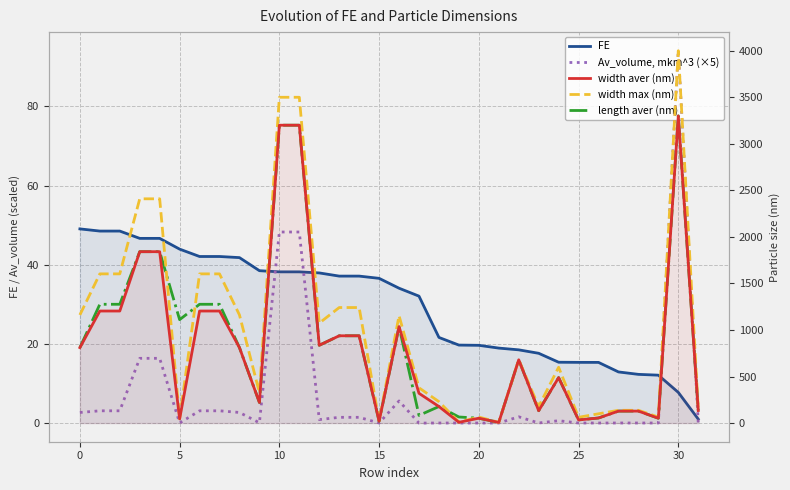

Is it true that Av_volume, mkm^3 (×5) equals 0.0 at 27?

True